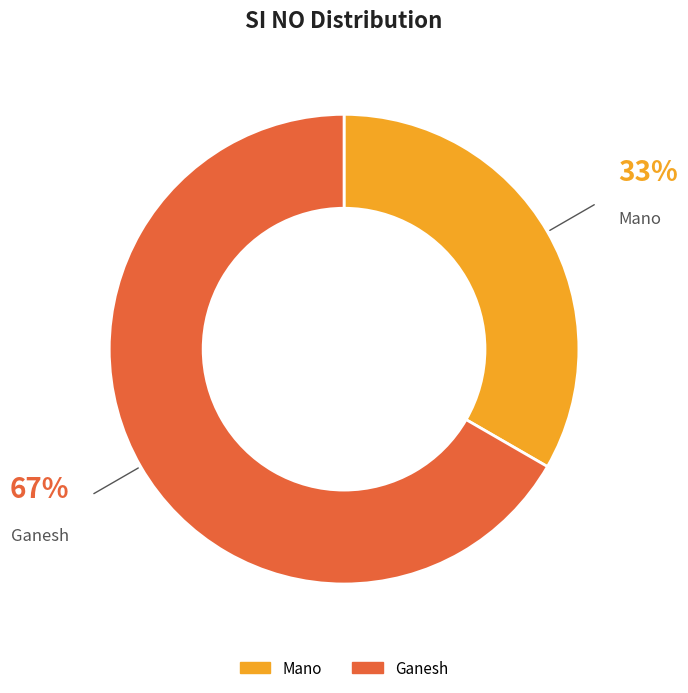

Combined, do Ganesh and Mano account for over 50%?

Yes